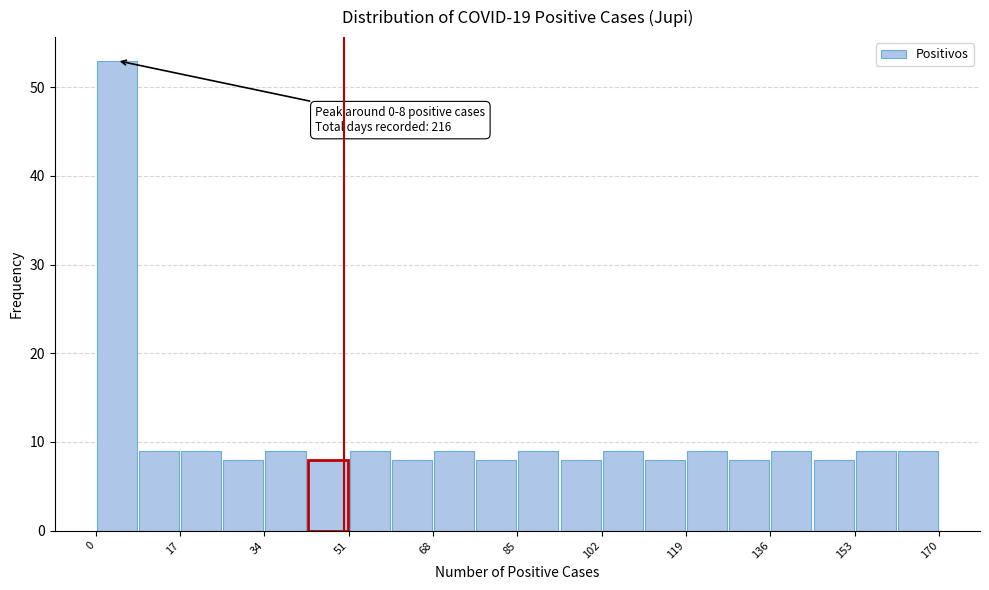

Which range on the x-axis has the tallest bar?

0.0 to 8.5